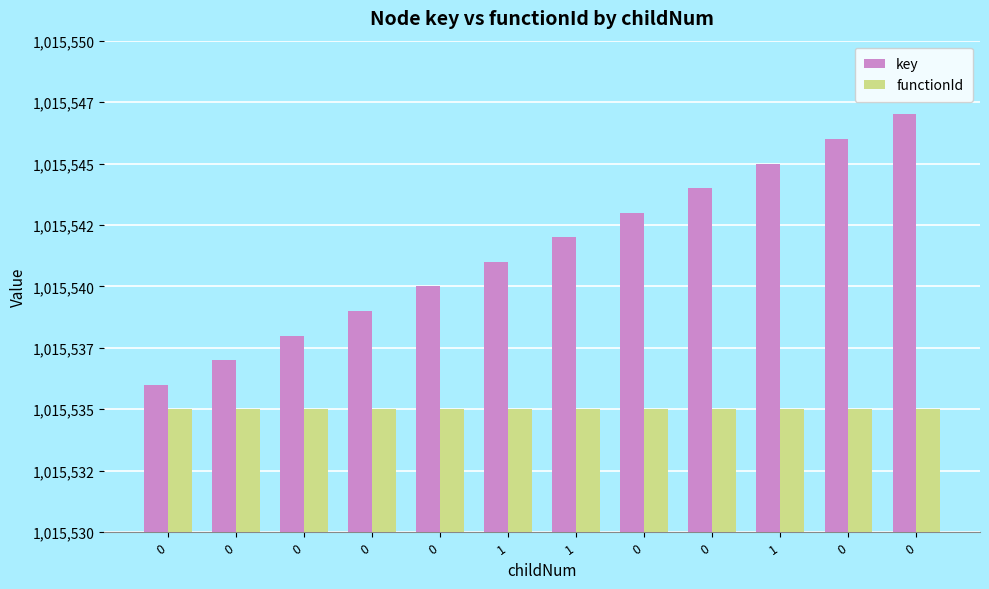

Which series changed the most between 0 and 0?

key